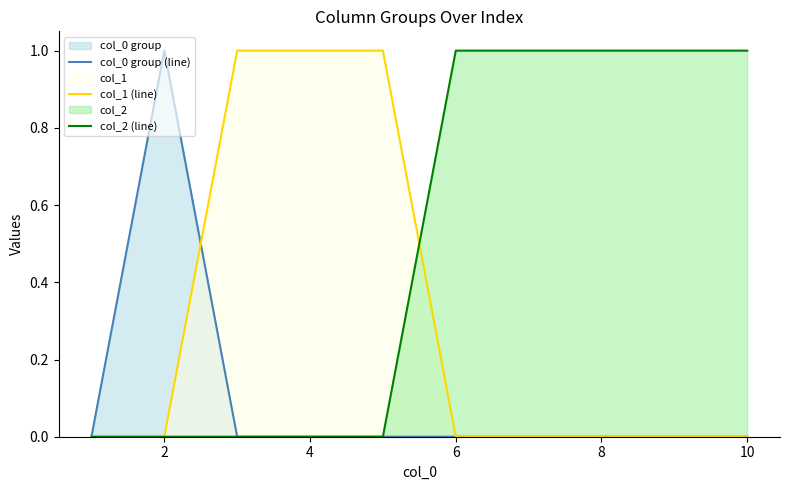

Which series has the largest total across all categories?

col_2 (line)